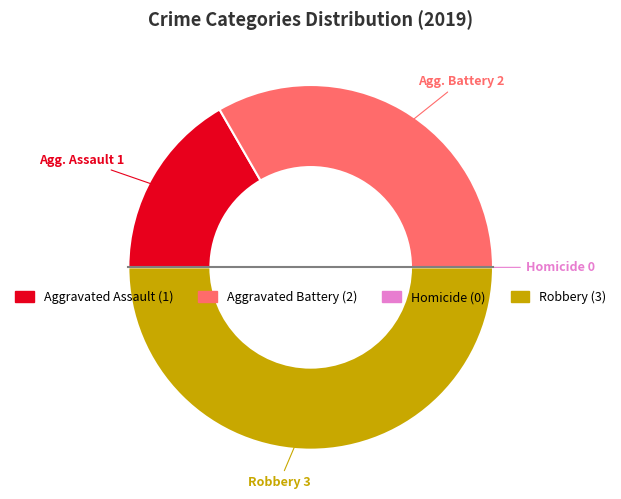

Does Aggravated Battery account for over 50% of the chart?

No